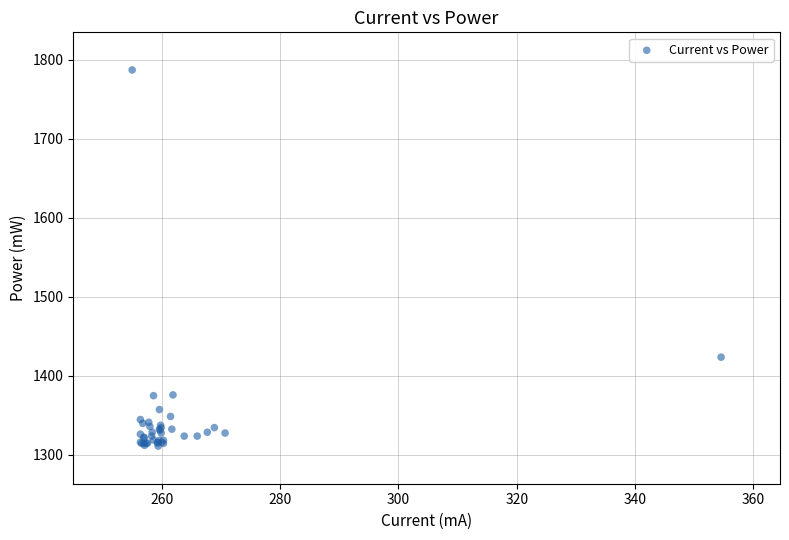

What Y value in the scatter plot is closest to 1549?

1423.4